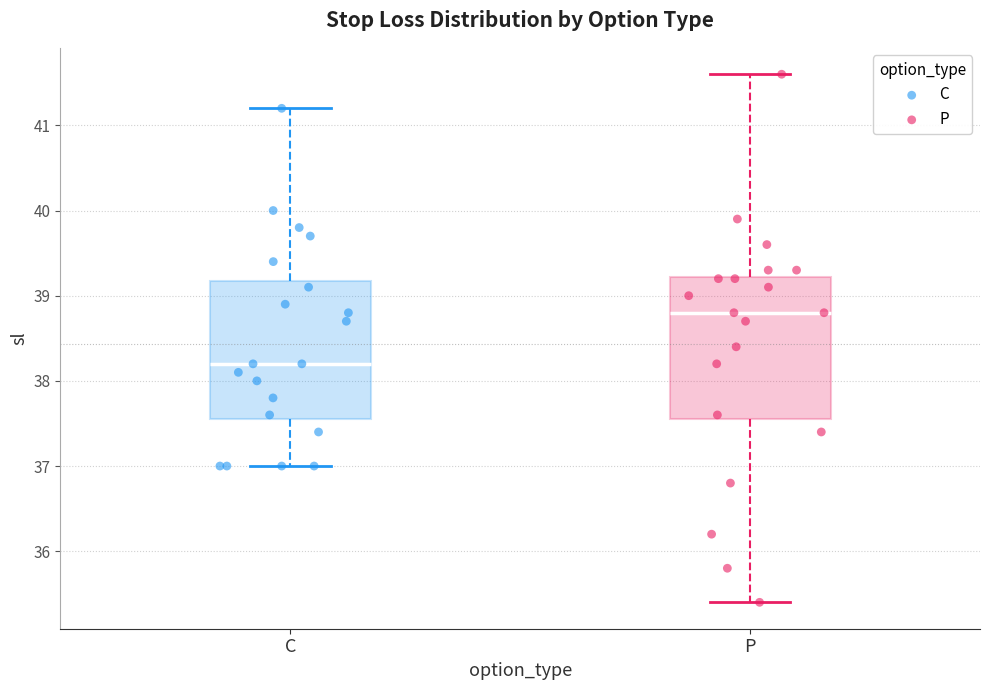

Reading left to right, read every box against the y-axis: the position of its median line, the range the box covers, and the ends of its whiskers. The values are not printed on the chart, so give them approximately, as read against the axis.

C: median 38.2, box 37.6 to 39.2, whiskers 37.0 to 41.2
P: median 38.8, box 37.6 to 39.2, whiskers 35.4 to 41.6